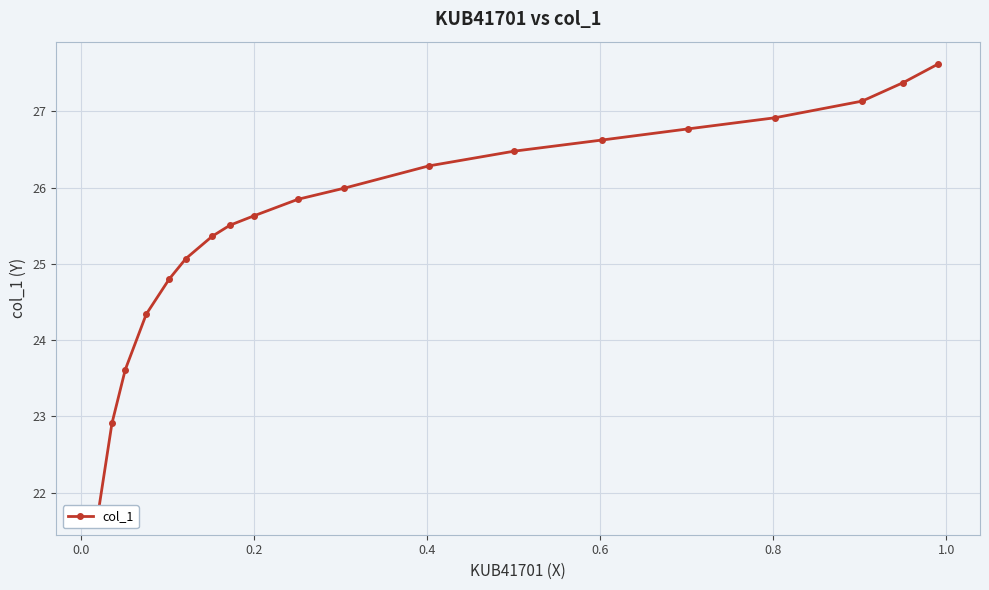

True or false: the data has more than 2 interior local peaks.

False